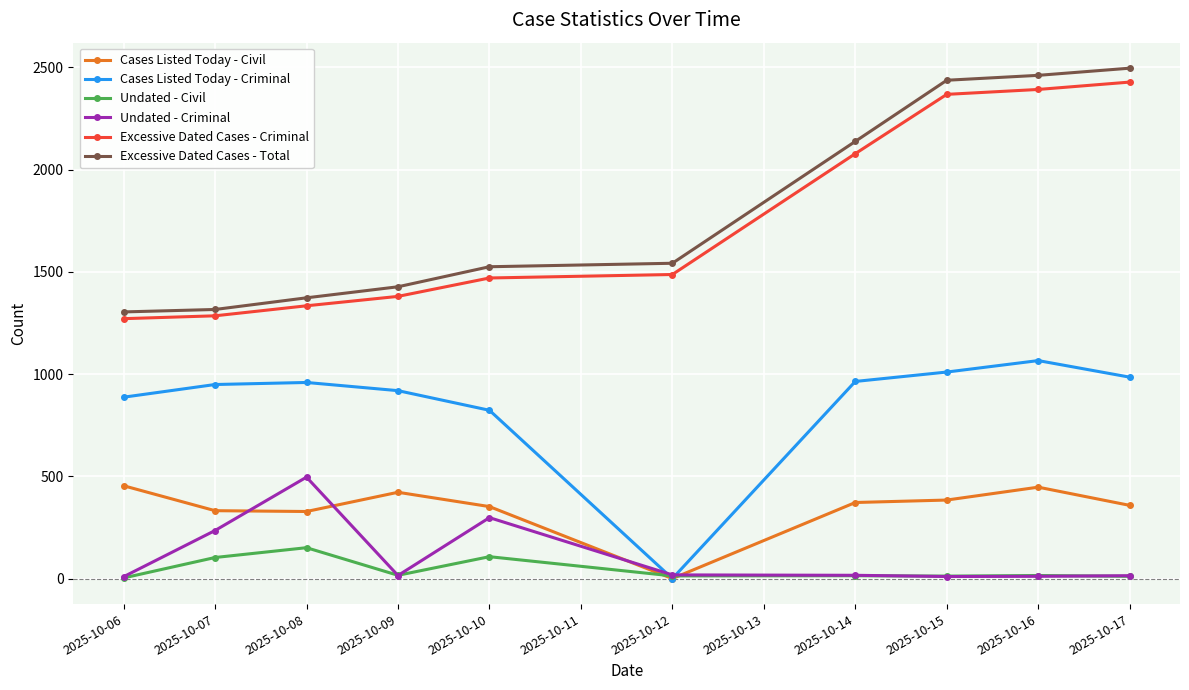

What is the spread (max minus min) of values at 2025-10-06?

1301